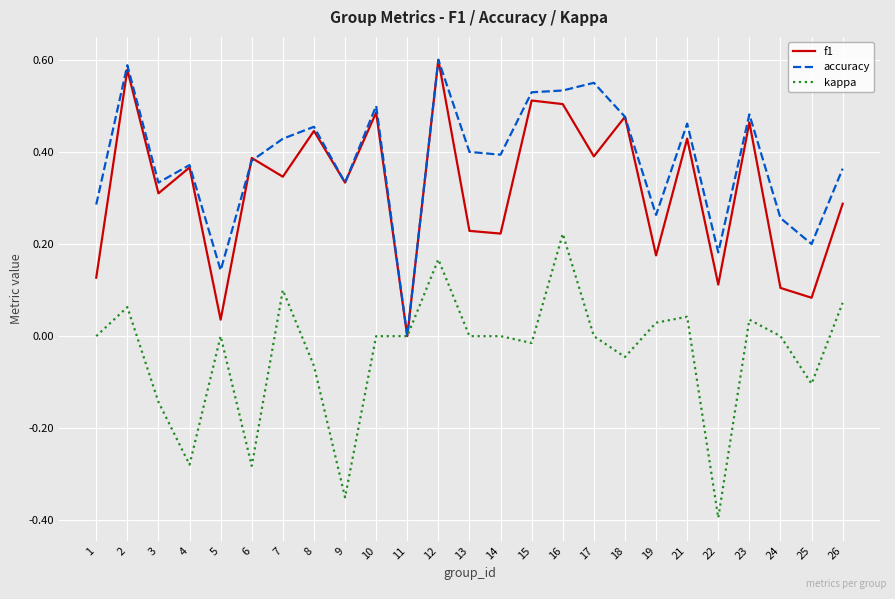

Which series has the widest spread of values?

kappa